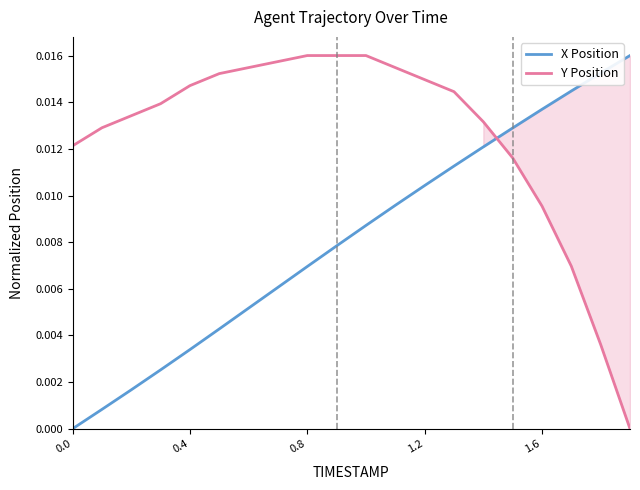

True or false: X Position and Y Position intersect in this chart.

True